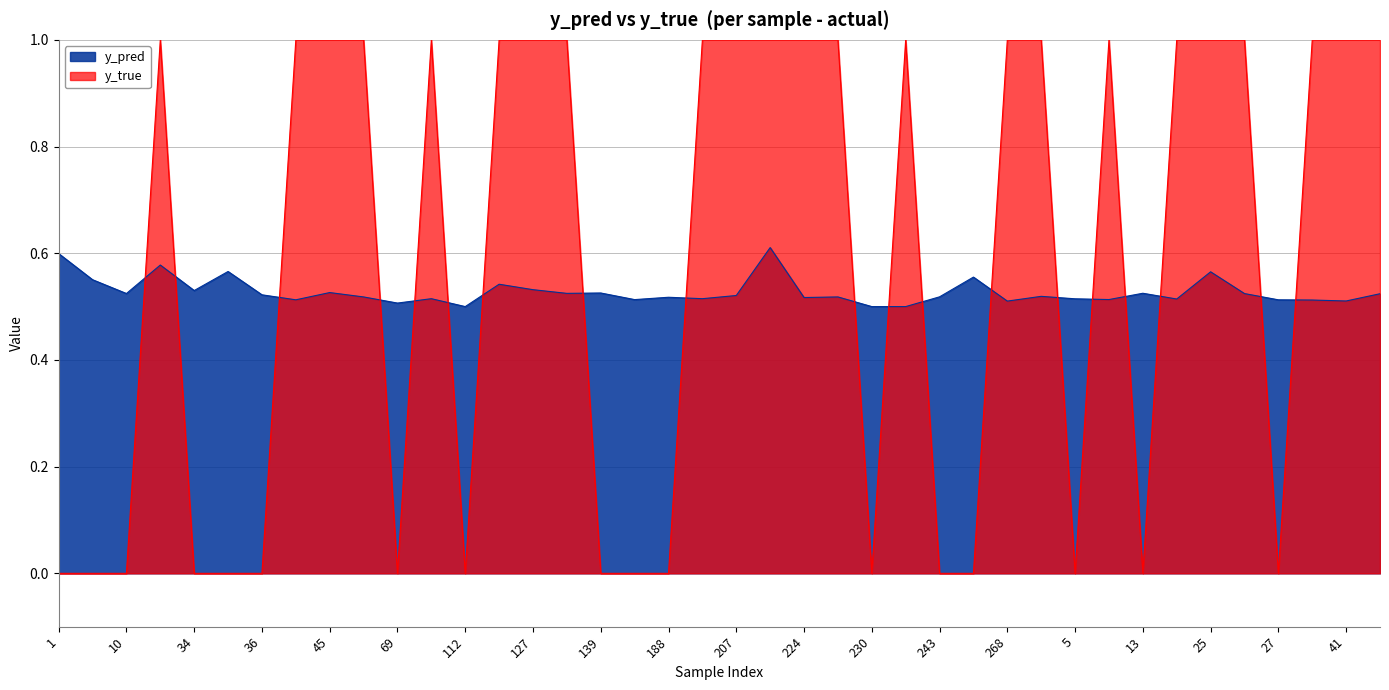

Reading right to left, transcribe all the data shown in this chart.

y_pred: 0.5	0.5	0.5	0.5	0.5	0.6	0.5	0.5	0.5	0.5	0.5	0.5	0.6	0.5	0.5	0.5	0.5	0.5	0.6	0.5	0.5	0.5	0.5	0.5	0.5	0.5	0.5	0.5	0.5	0.5	0.5	0.5	0.5	0.5	0.6	0.5	0.6	0.5	0.6	0.6
y_true: 1.0	1.0	1.0	0.0	1.0	1.0	1.0	0.0	1.0	0.0	1.0	1.0	0.0	0.0	1.0	0.0	1.0	1.0	1.0	1.0	1.0	0.0	0.0	0.0	1.0	1.0	1.0	0.0	1.0	0.0	1.0	1.0	1.0	0.0	0.0	0.0	1.0	0.0	0.0	0.0